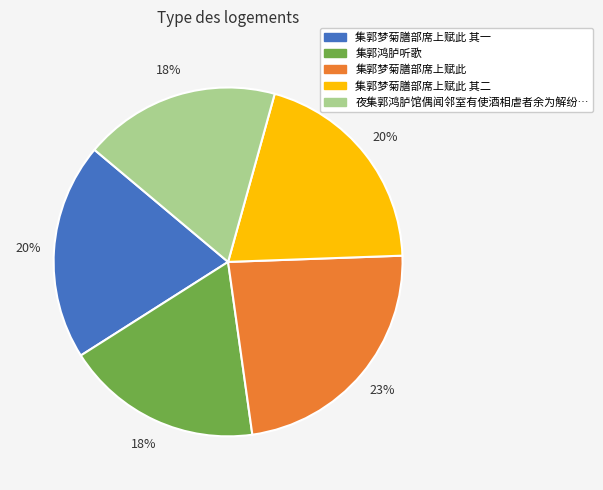

To the nearest percent, what is the average slice percentage?

20%